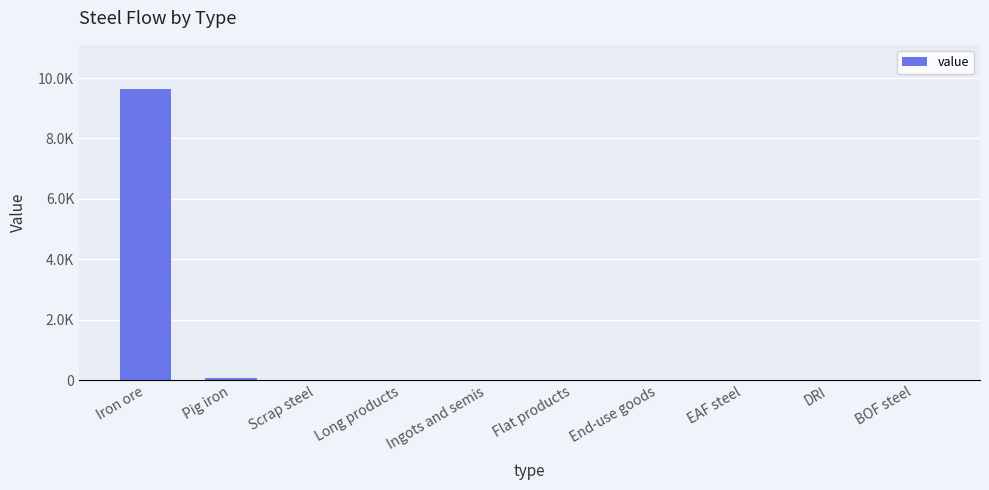

Reading left to right, extract all data points from this chart.

Iron ore=9650.7	Pig iron=60.8	Scrap steel=0.0	Long products=0.0	Ingots and semis=0.0	Flat products=0.0	End-use goods=0.0	EAF steel=0.0	DRI=0.0	BOF steel=0.0